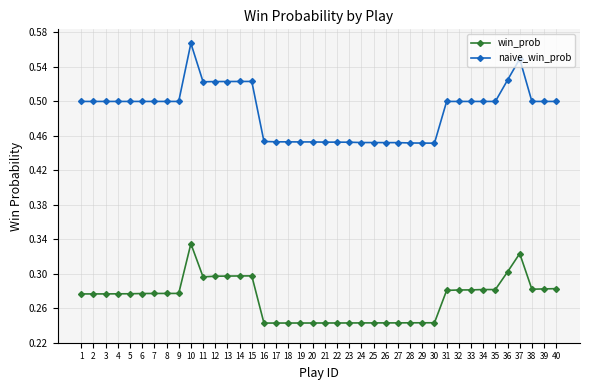

Which category has the highest value in the naive_win_prob series?

10